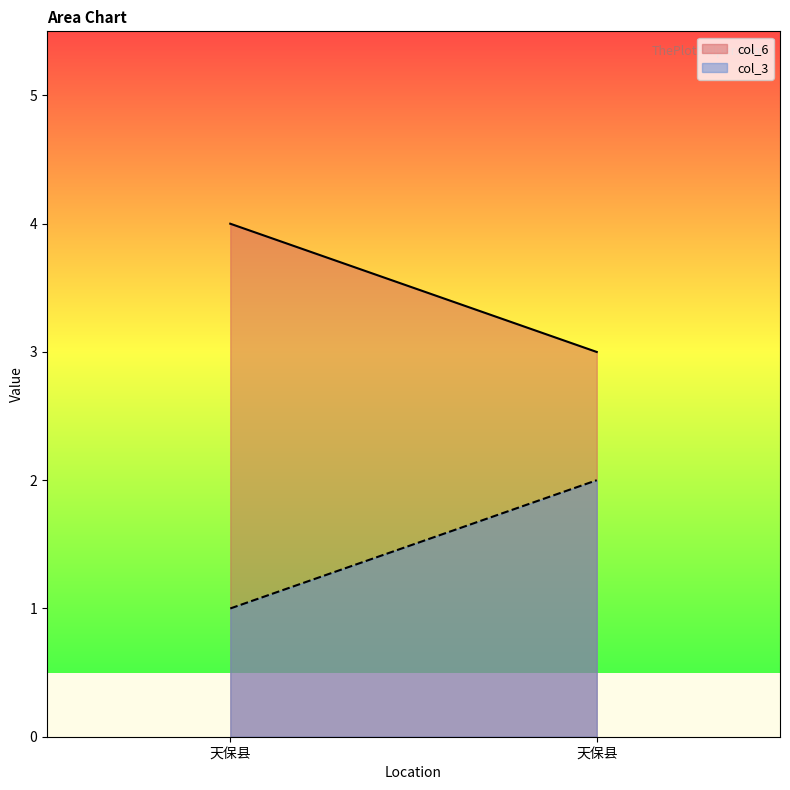

Is the value of col_3 at 天保县 greater than the value of col_6 at 天保县?

No